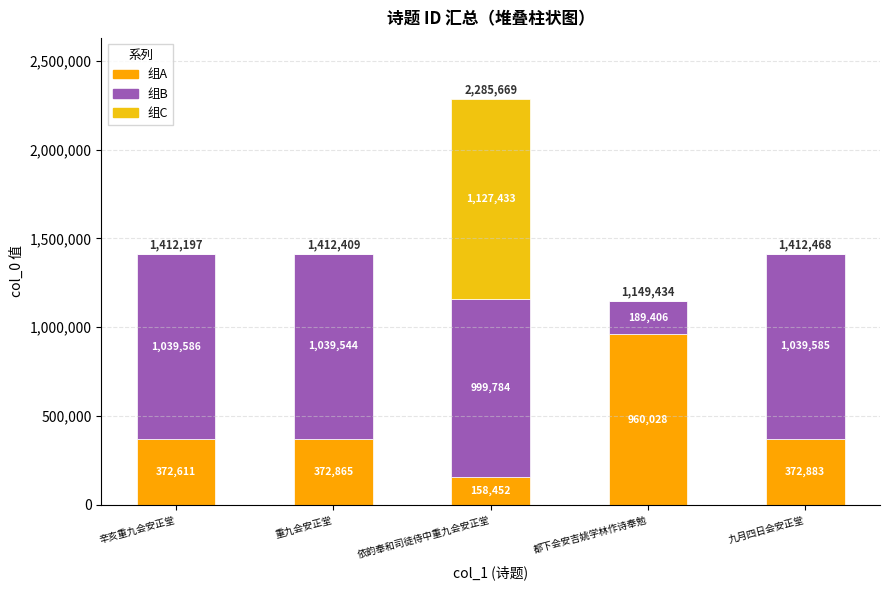

At which category is the sum across all series the highest?

依韵奉和司徒侍中重九会安正堂